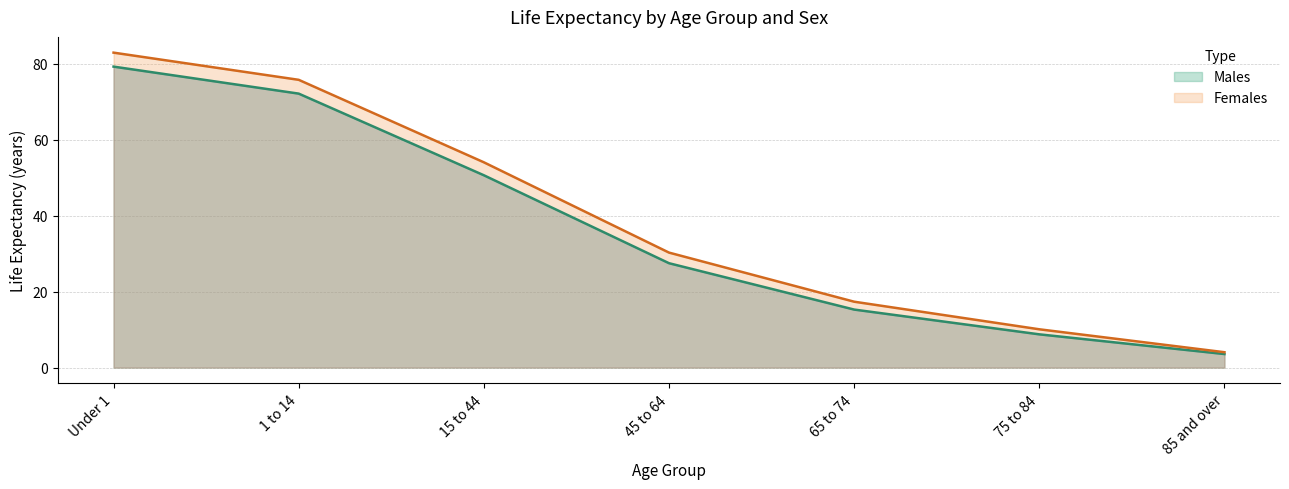

Which series has the largest total across all categories?

Females